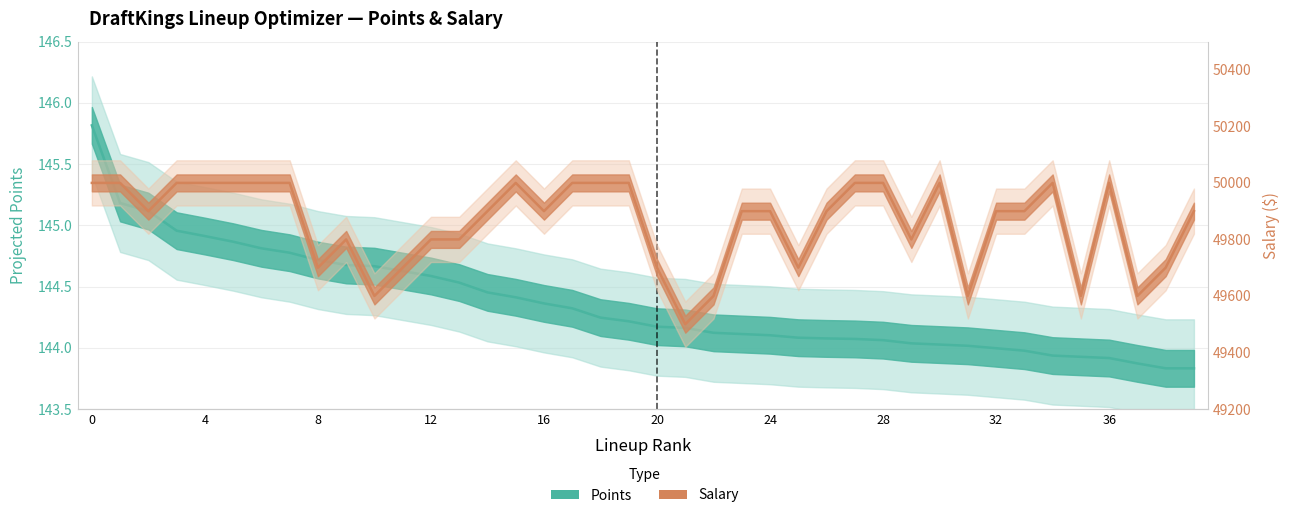

Which series has the largest range (max minus min)?

Salary (Estimate based on partial data)